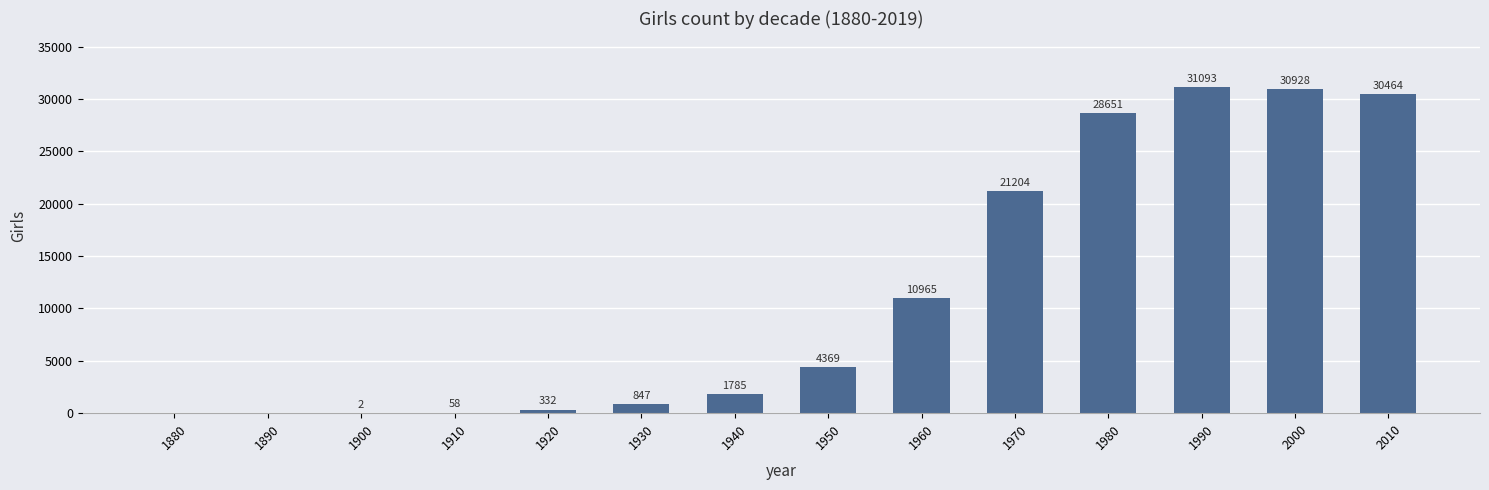

At which label is the value closest to 15546?

1960